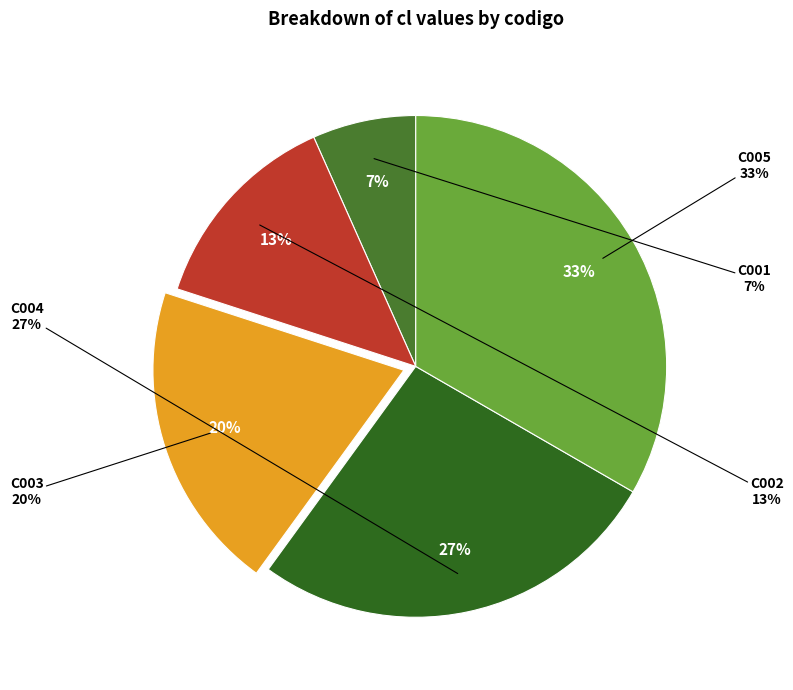

How much of the chart is everything except C002?

86.7%